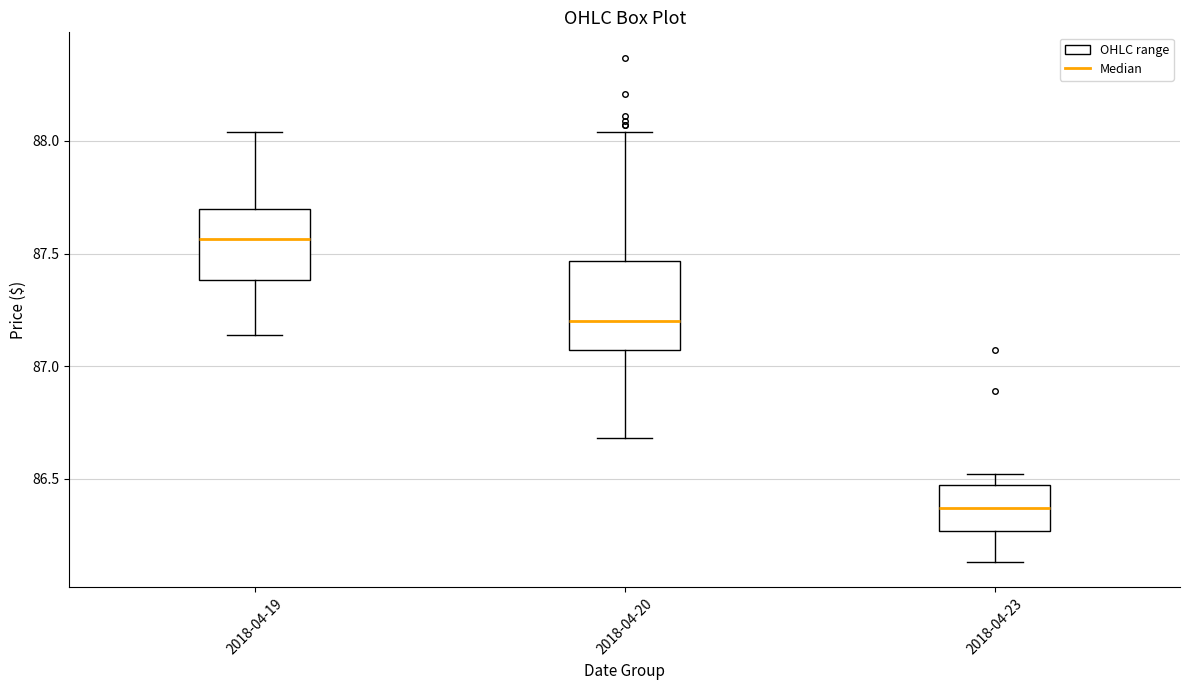

Which box's median line is the lowest?

2018-04-23